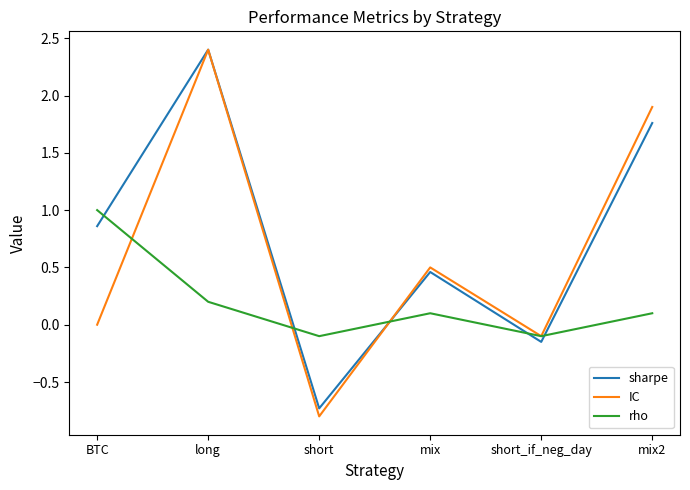

Is the value of sharpe at mix2 greater than the value of IC at short_if_neg_day?

Yes